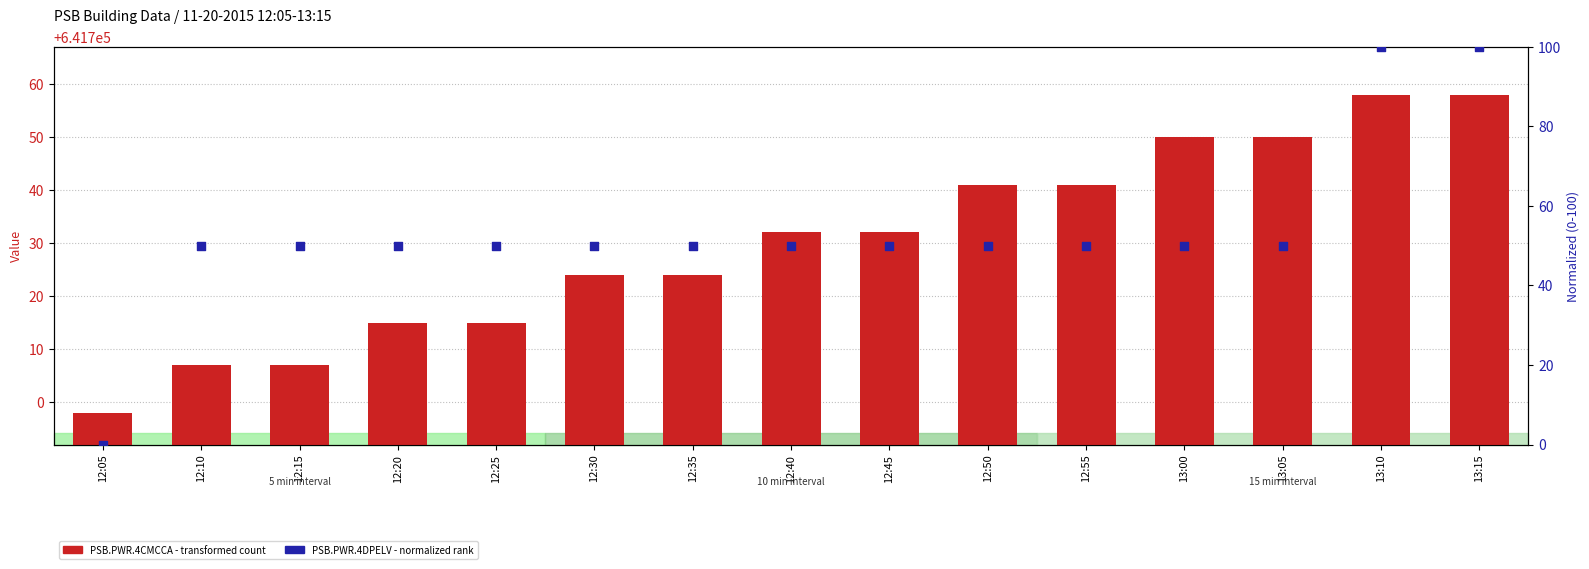

At which category is the sum across all series the highest?

13:10